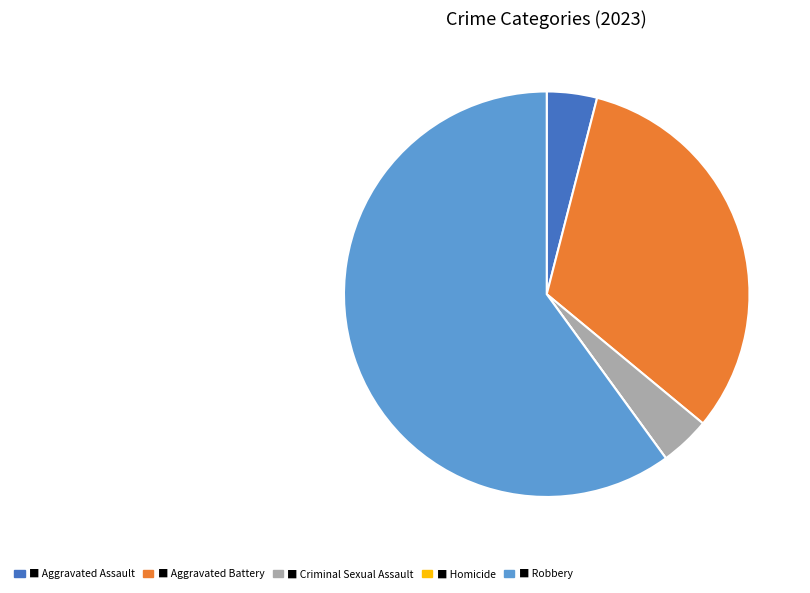

Is there any slice that represents more than half of the pie?

Yes